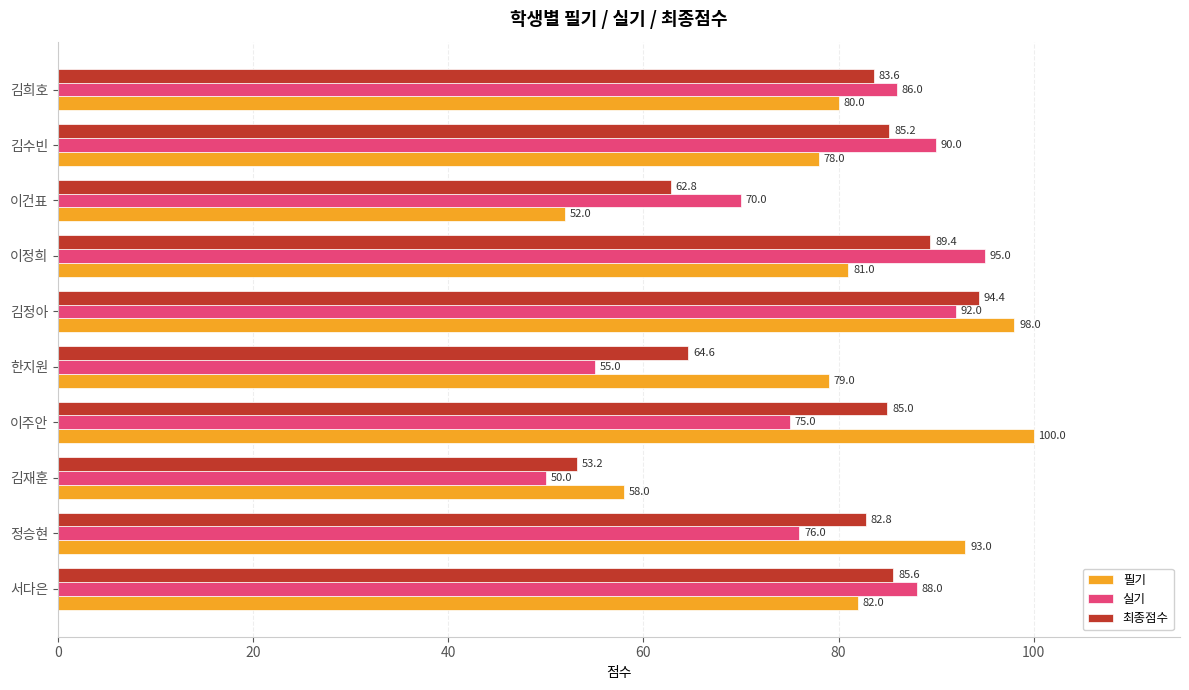

What are all the series names shown in the legend?

필기, 실기, 최종점수